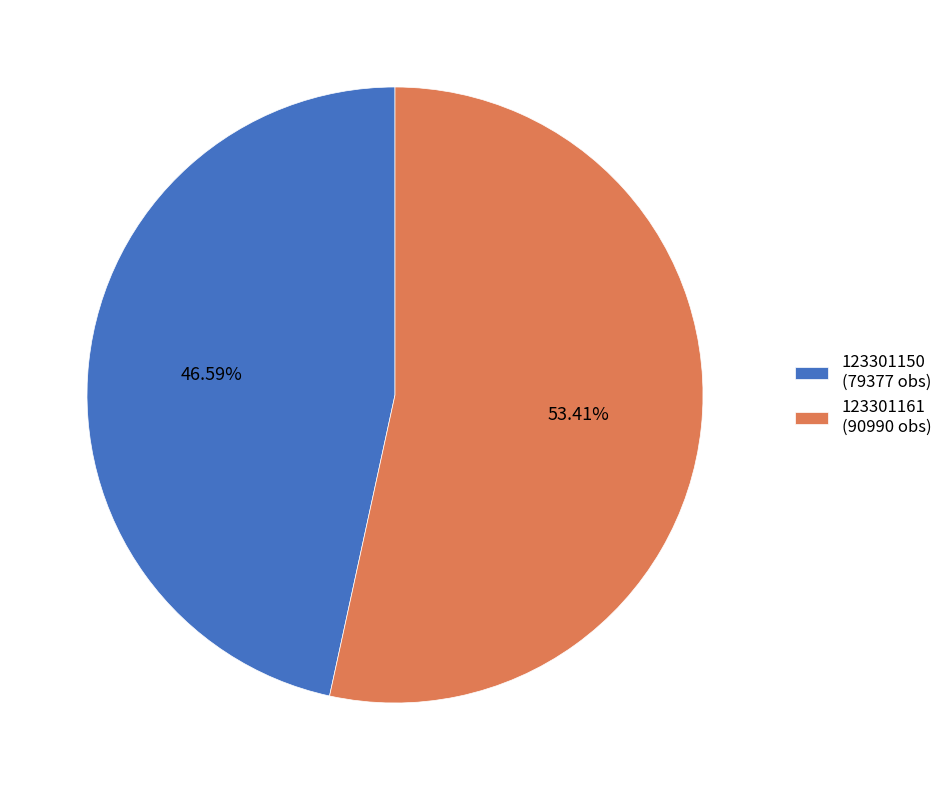

Count the number of slices in the pie.

2